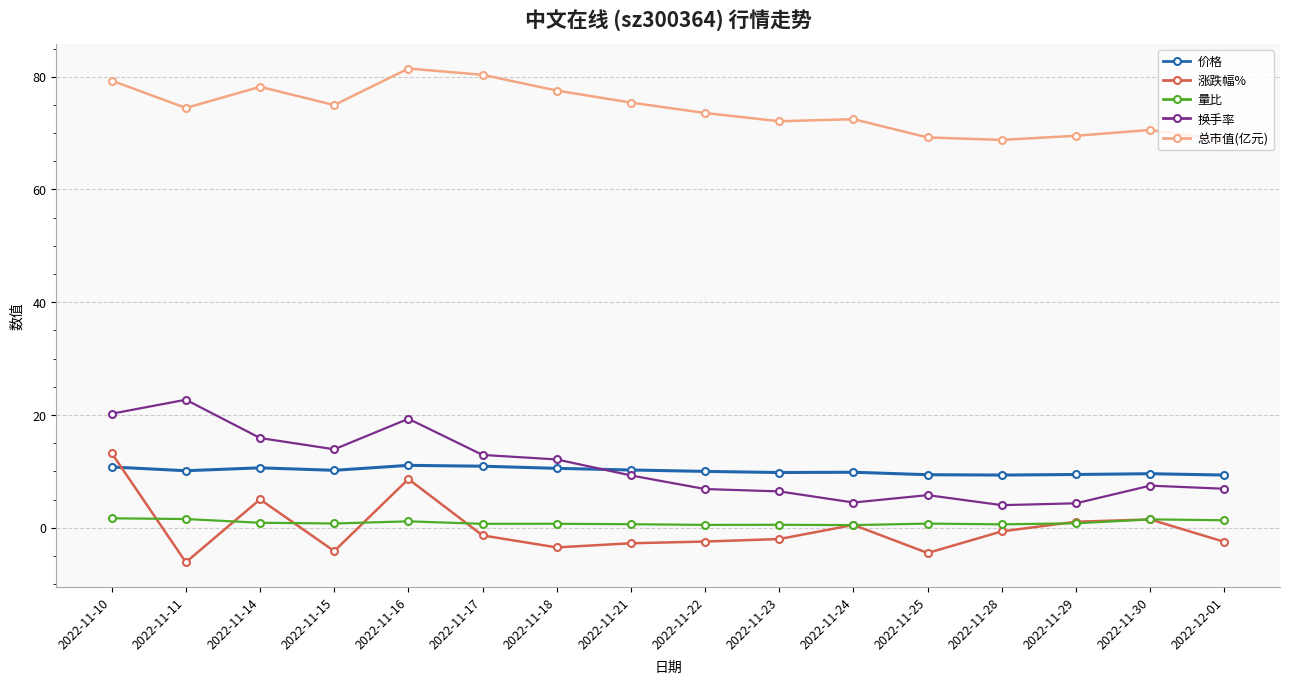

Is it true that 涨跌幅% equals -3.5 at 2022-11-18?

True